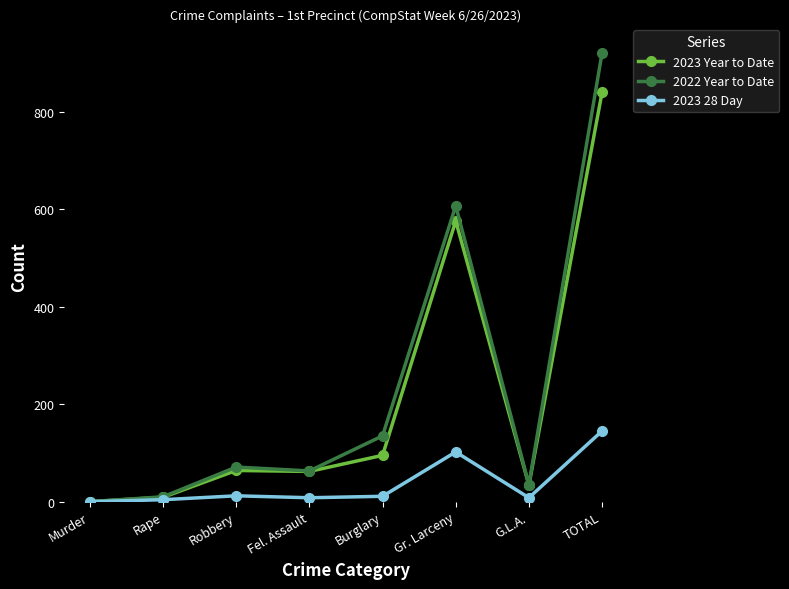

Which label corresponds to the largest value in the chart?

TOTAL